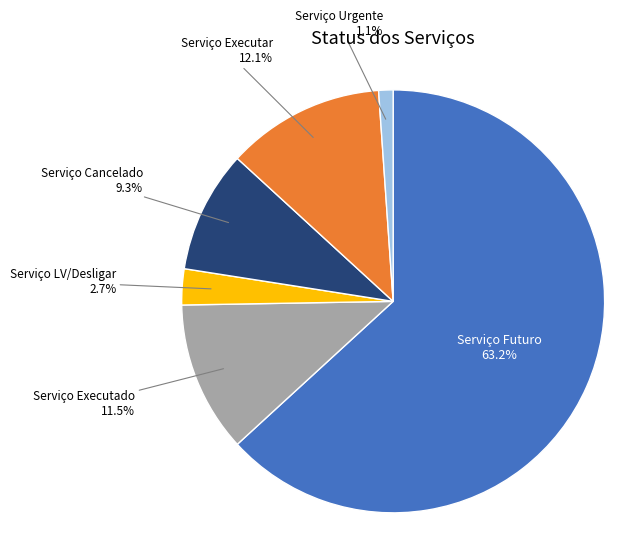

Does any single category account for the majority?

Yes